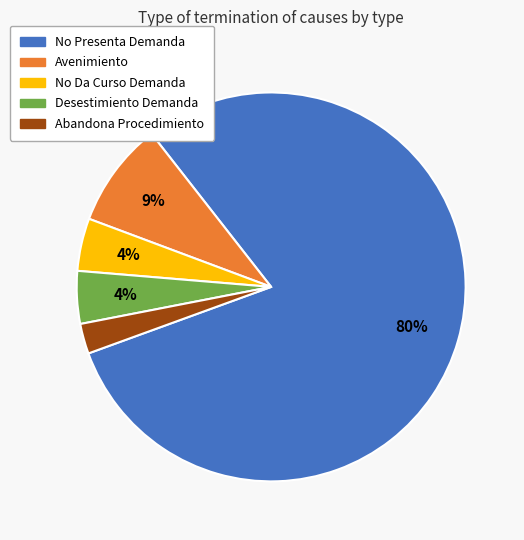

To the nearest percent, what is the average slice percentage?

20%